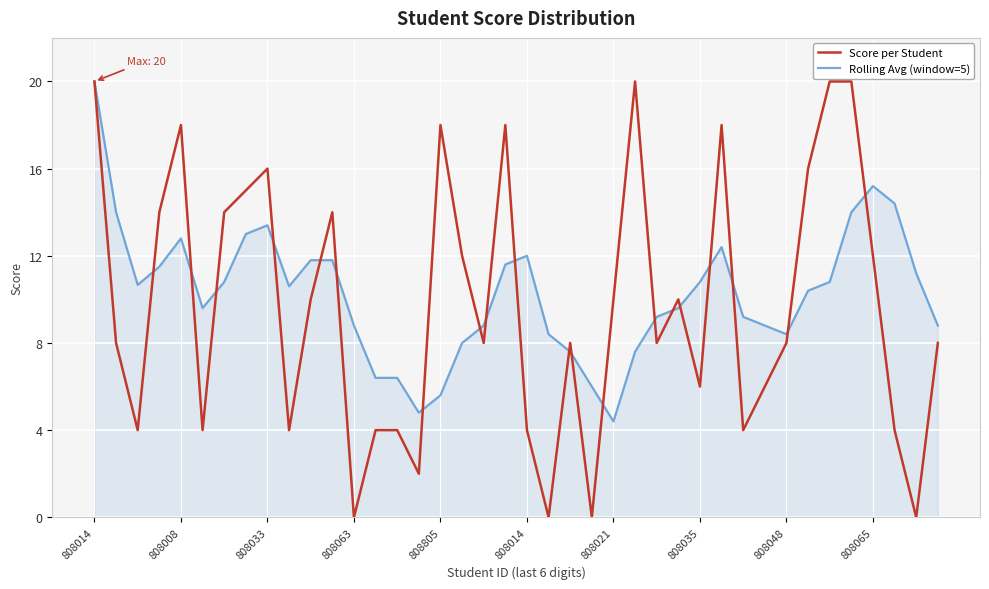

What is the highest value of the Score per Student series?

20.0